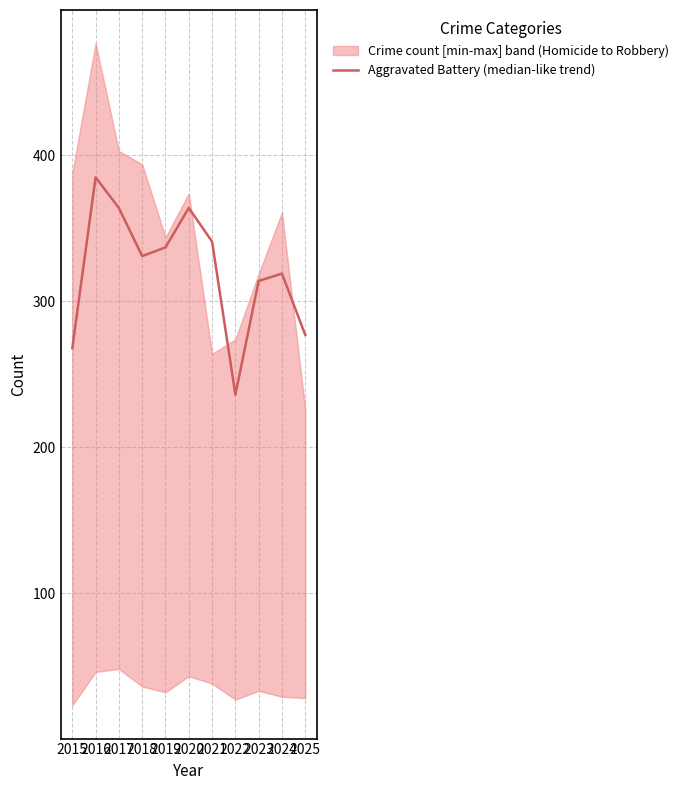

Is it true that the value at 2025 is 277?

True